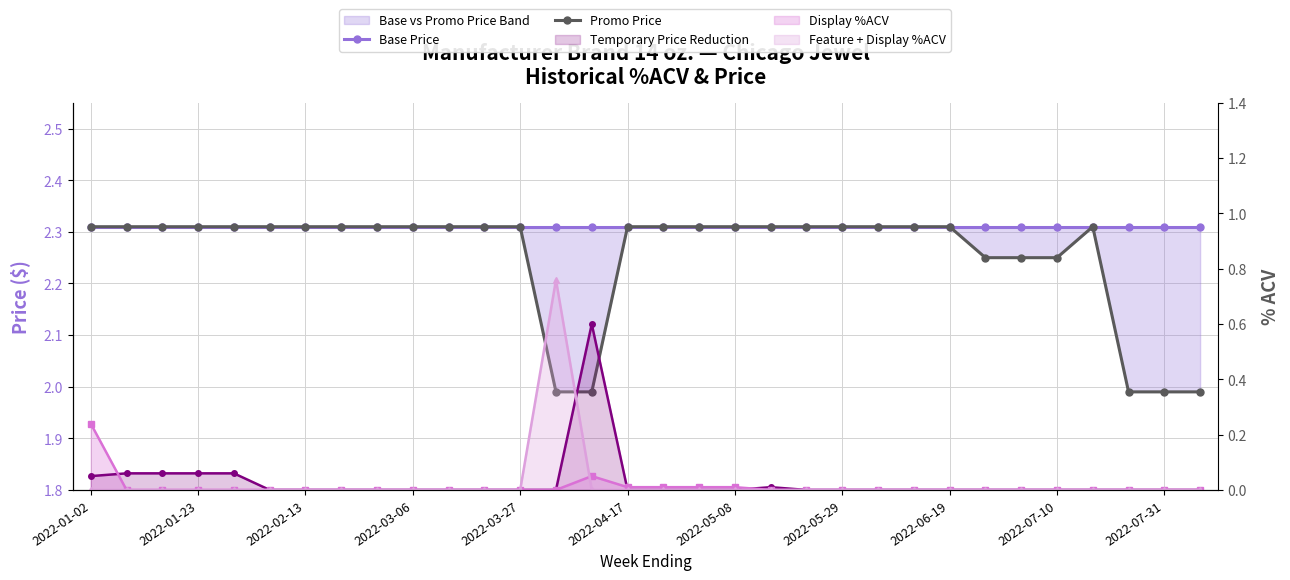

Which category has the highest value across all series?

2022-01-02